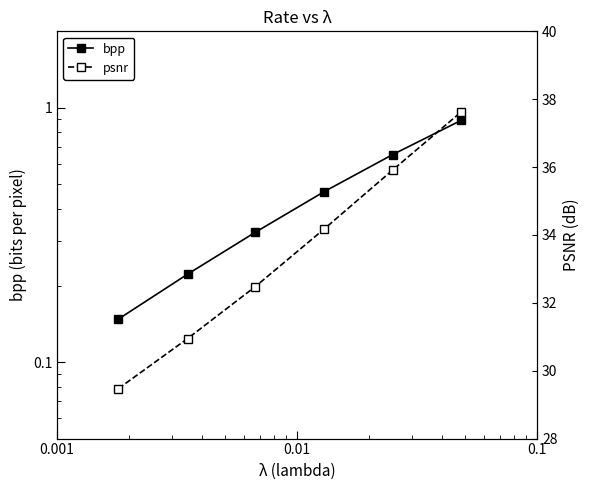

Count the number of data series in this chart.

2